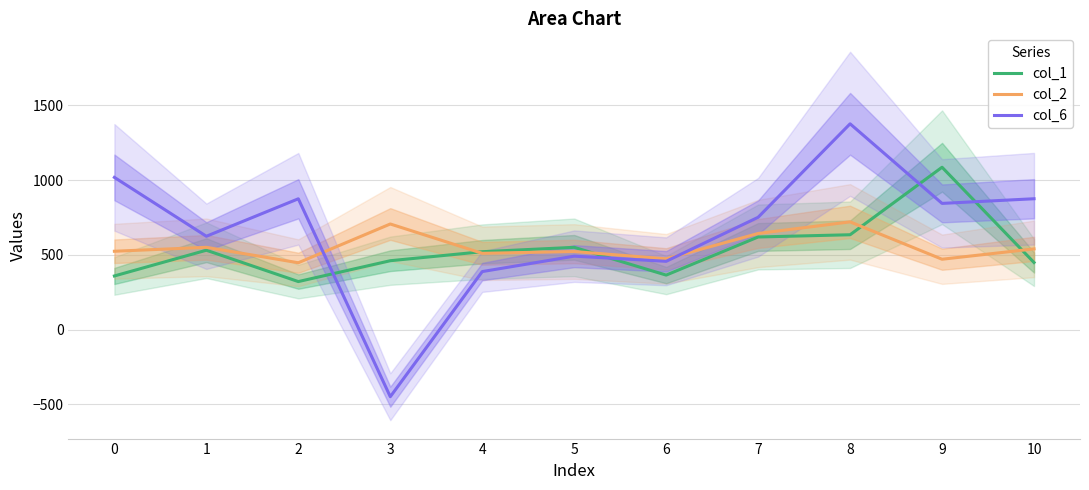

Is it true that col_1 equals 192.0 at 4?

False